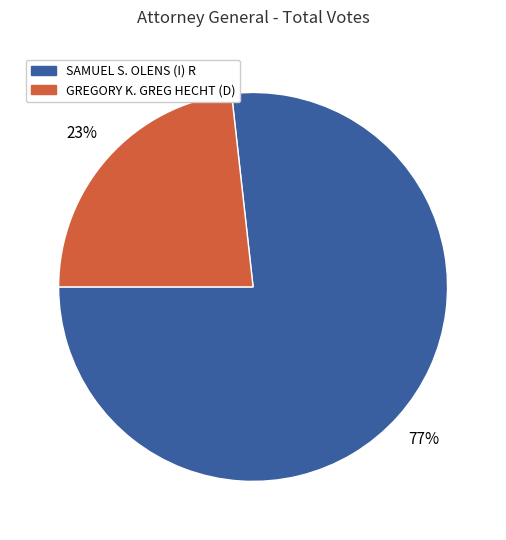

Count the number of slices in the pie.

2